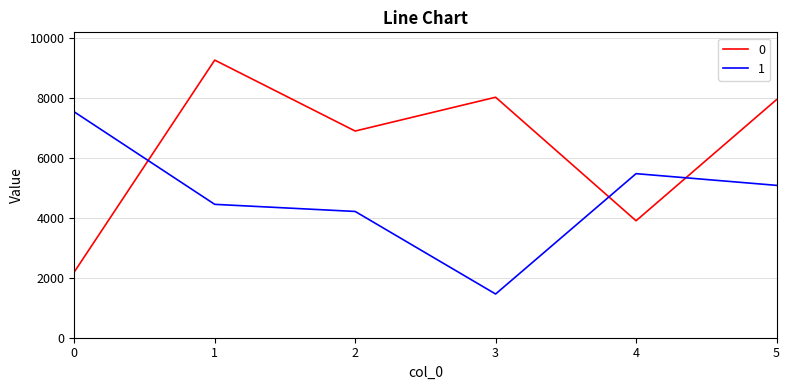

Is the value of 1 at 1 greater than the value of 0 at 1?

No